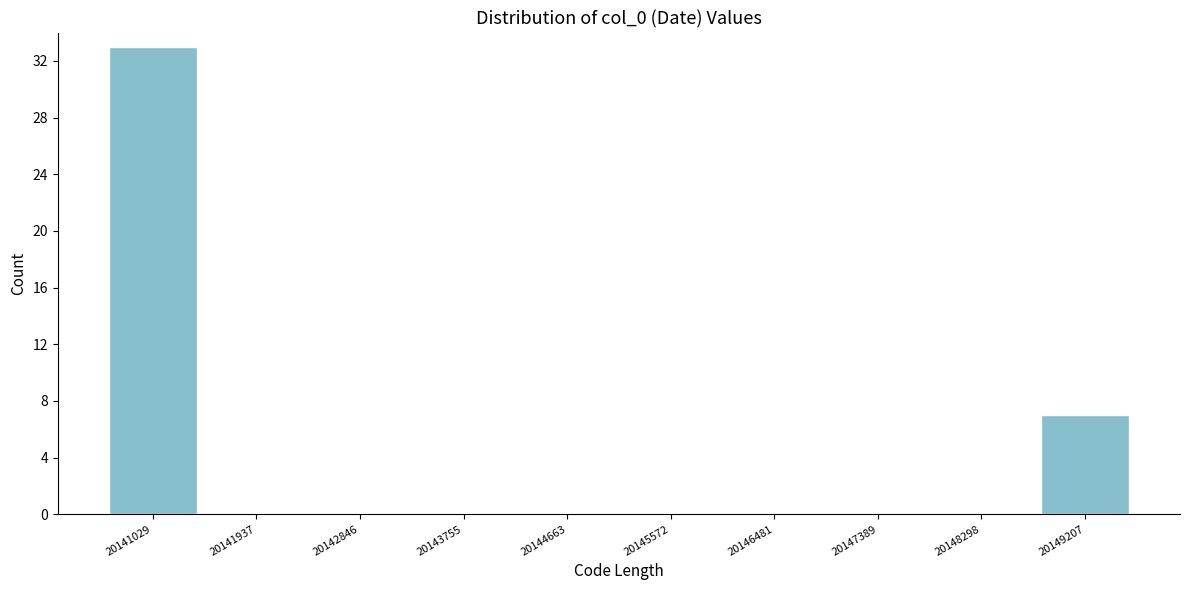

Reading right to left, extract all data points from this chart.

20149207=7	20148298=0	20147389=0	20146481=0	20145572=0	20144663=0	20143755=0	20142846=0	20141937=0	20141029=33